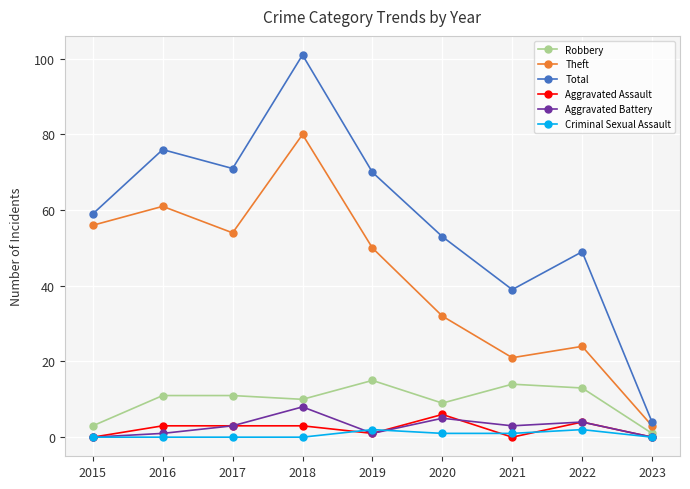

What is the average value of the Aggravated Battery series?

3